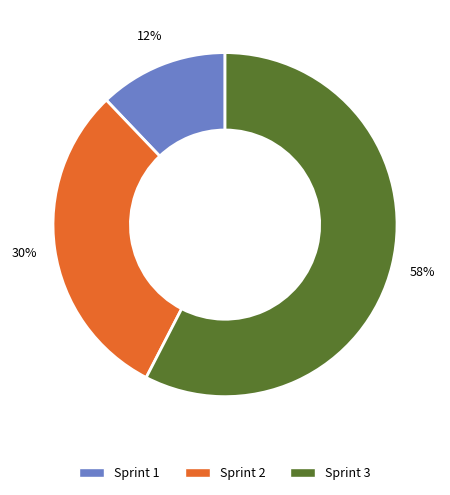

Rank the categories by value from lowest to highest.

Sprint 1, Sprint 2, Sprint 3